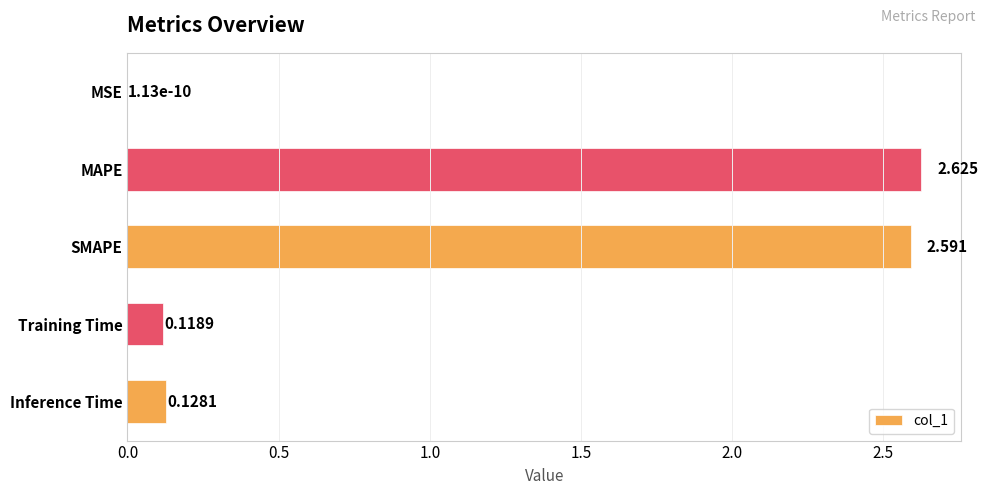

Between Training Time and Inference Time, which is larger?

Inference Time